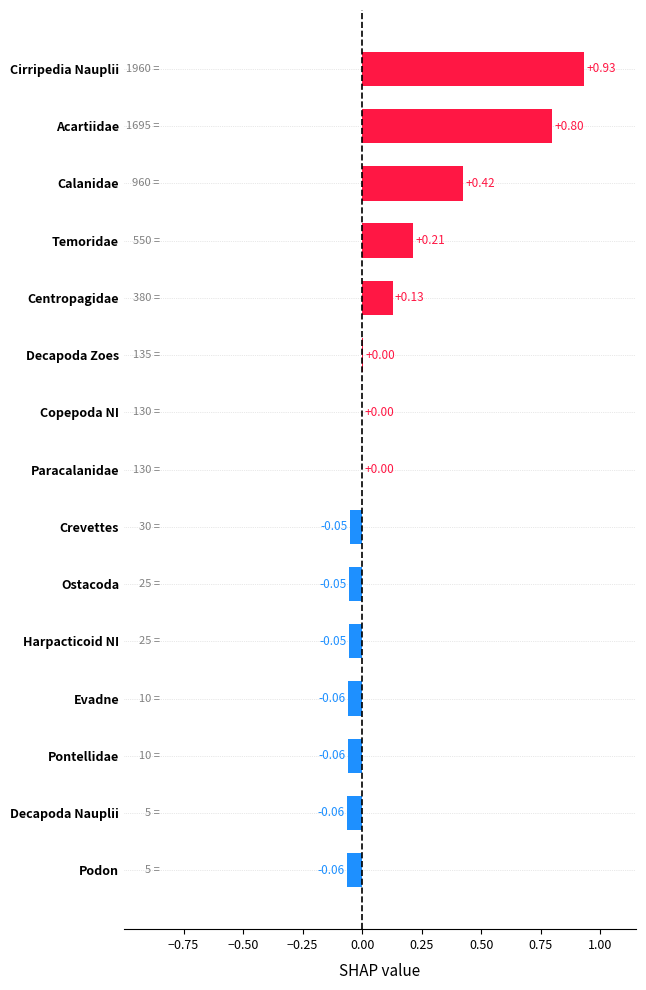

Between Evadne and Centropagidae, which is larger?

Centropagidae